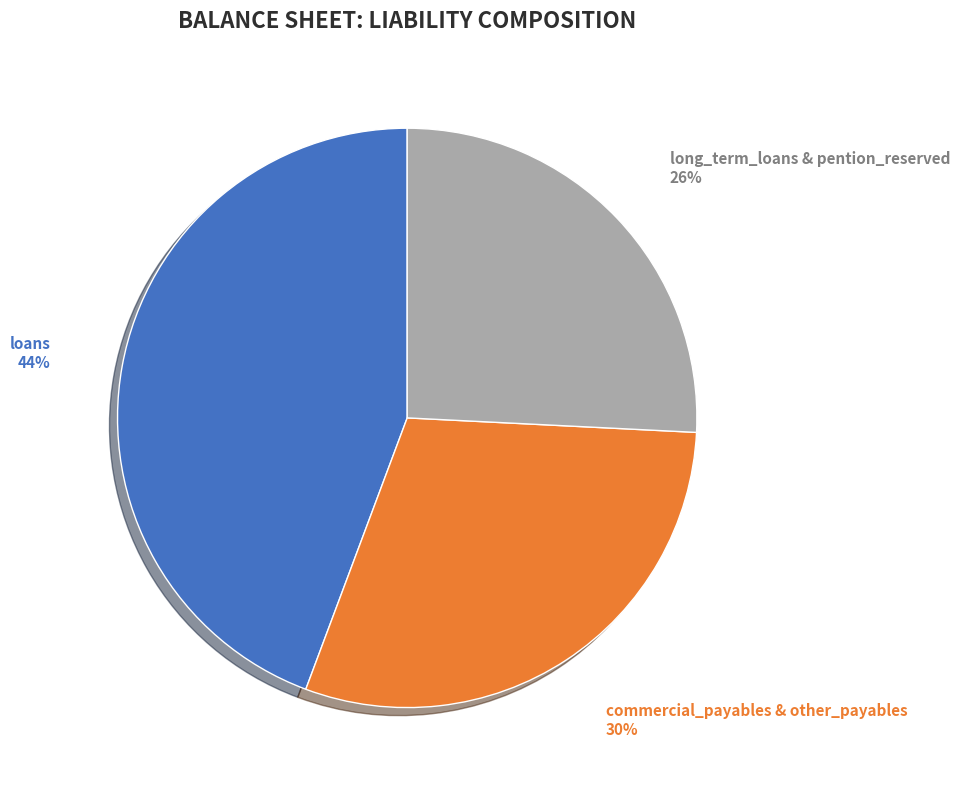

To the nearest percent, what is the average slice percentage?

33%